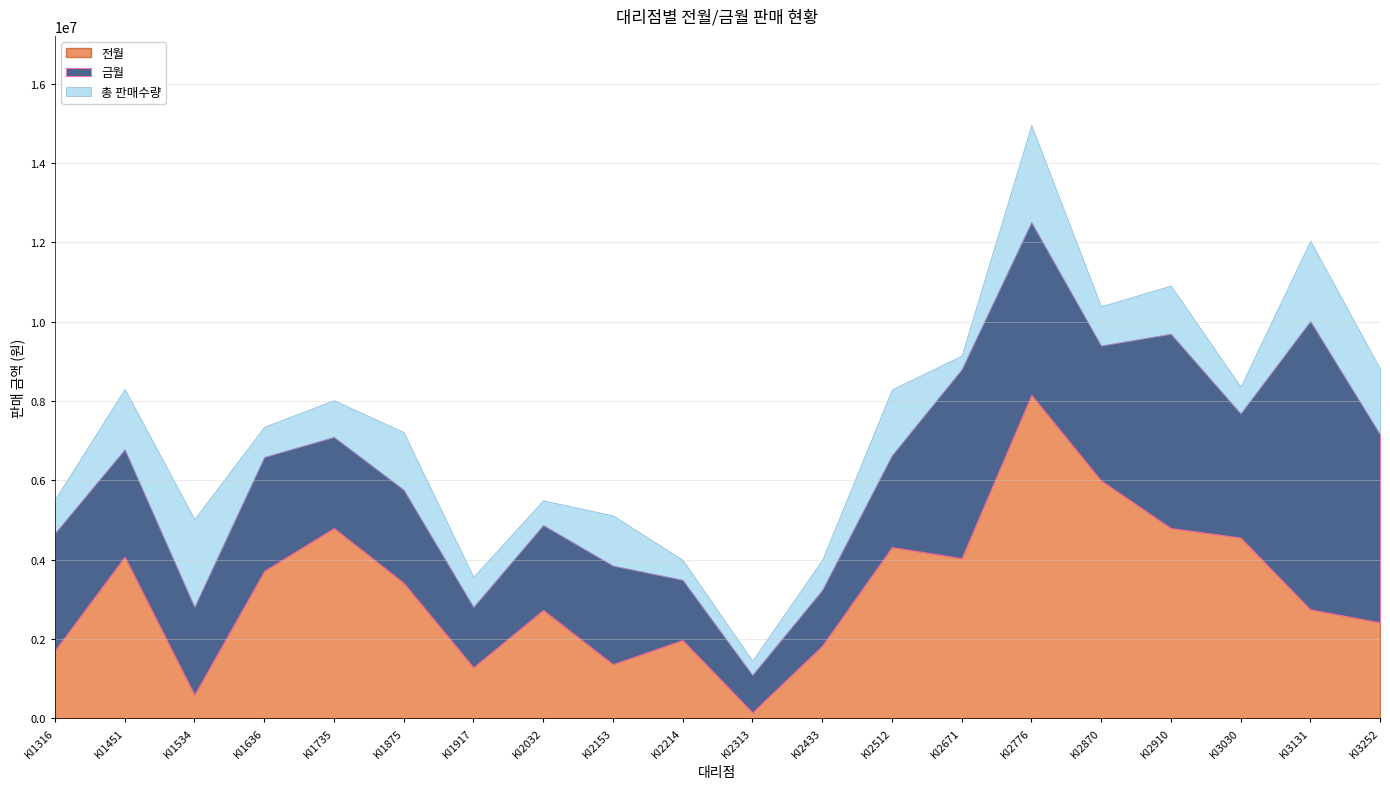

The value of 금월 at KI2313 is 506837. True or false?

False